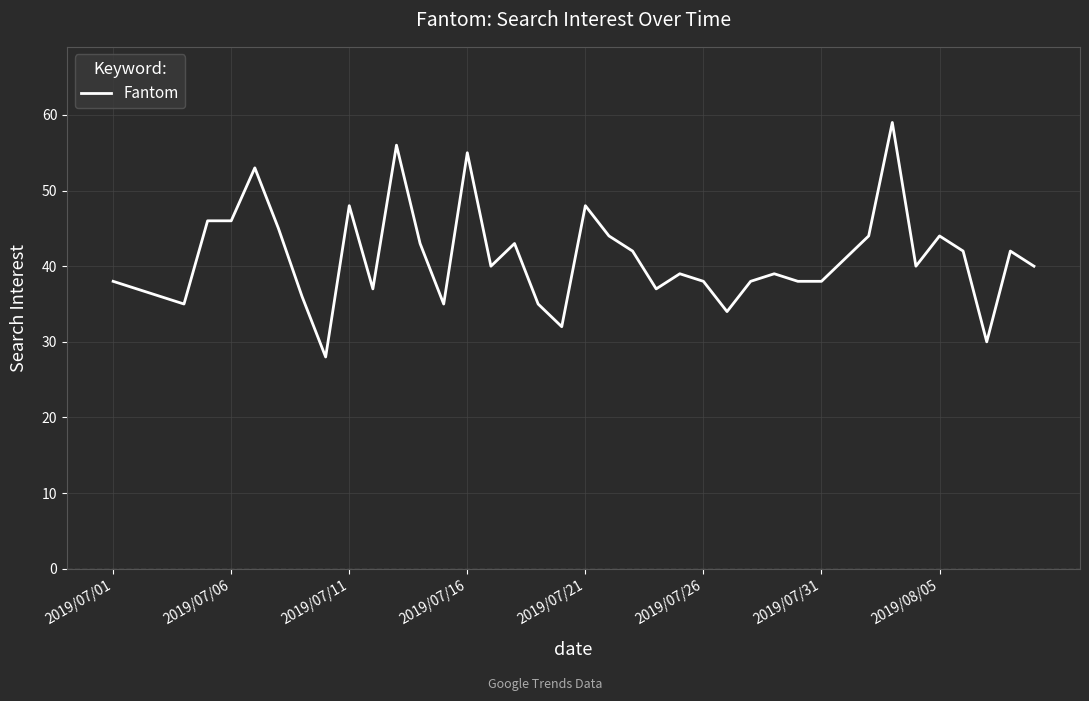

What is the smallest value displayed?

28